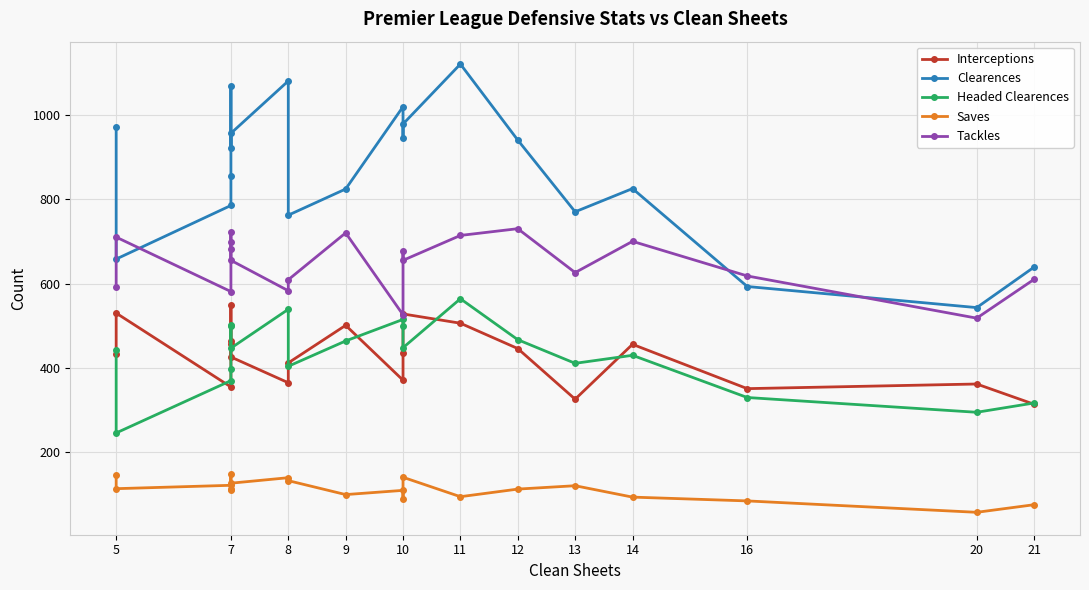

Which series has the widest spread of values?

Clearences